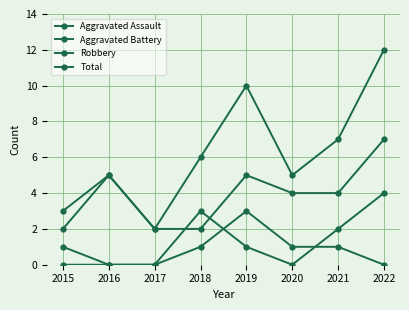

How many categories are shown in the chart?

8